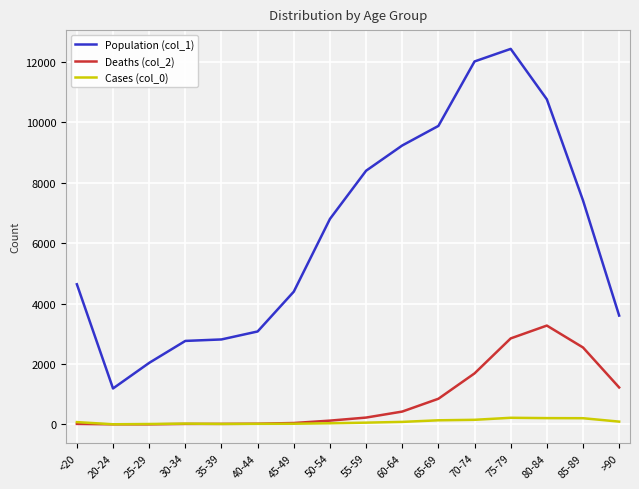

Count the number of data series in this chart.

3